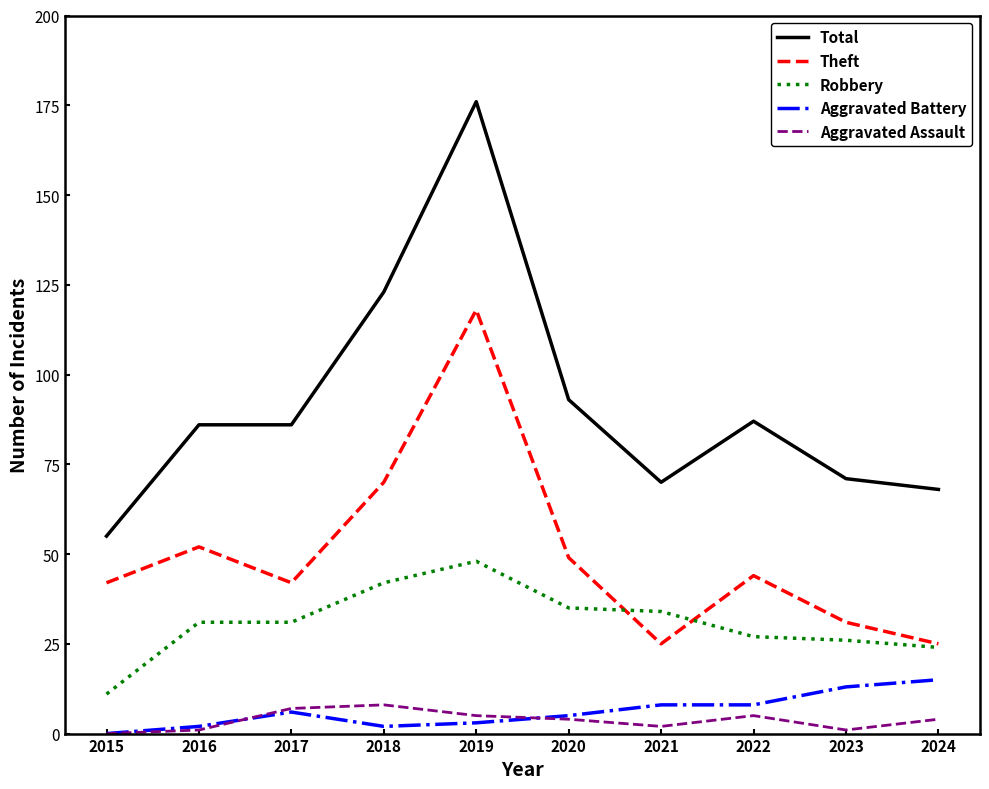

List the series in order of their peak value, highest first.

Total, Theft, Robbery, Aggravated Battery, Aggravated Assault